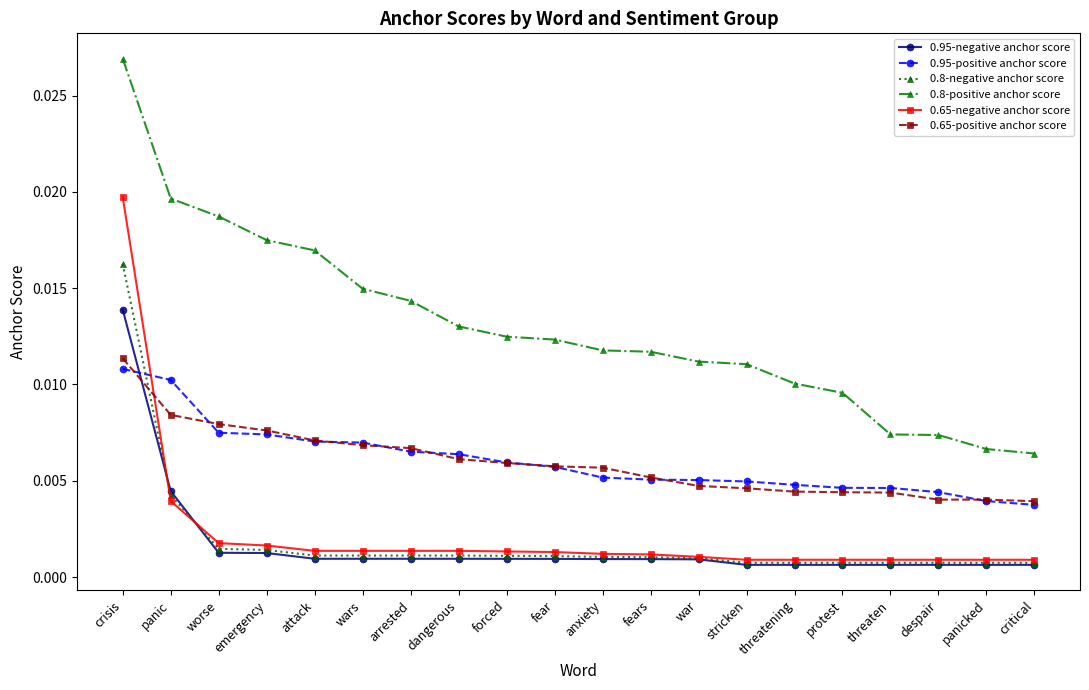

What position from the left is threatening?

15